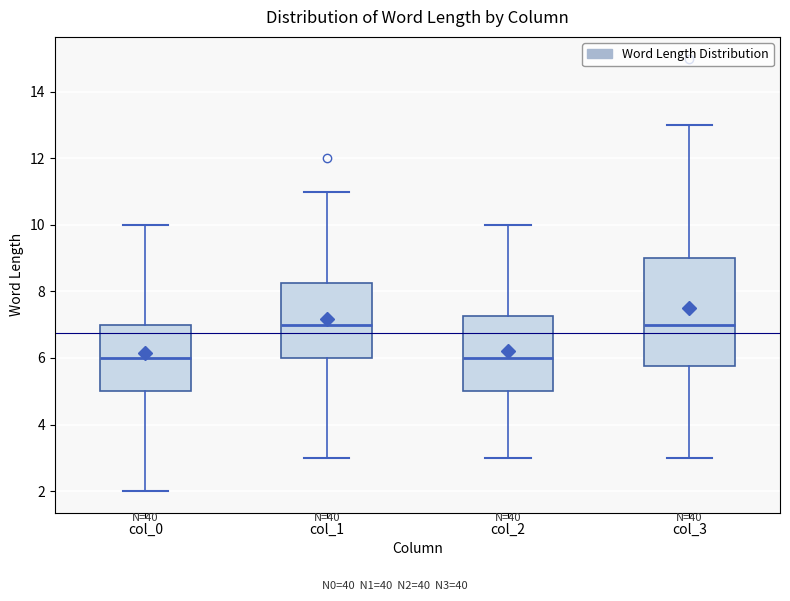

Reading left to right, transcribe this box plot: for each box, give where its median line is, the range the box spans, and where its two whiskers end, as read against the y-axis. The values are not printed on the chart, so give them approximately, as read against the axis.

col_0: median 6.0, box 5.0 to 7.0, whiskers 2.0 to 10.0
col_1: median 7.0, box 6.0 to 8.2, whiskers 3.0 to 11.0
col_2: median 6.0, box 5.0 to 7.2, whiskers 3.0 to 10.0
col_3: median 7.0, box 5.8 to 9.0, whiskers 3.0 to 13.0